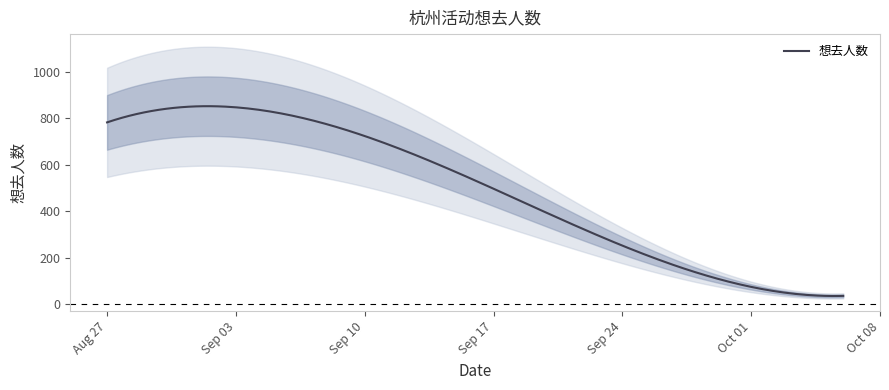

Count the values in the range 138 to 783.

3